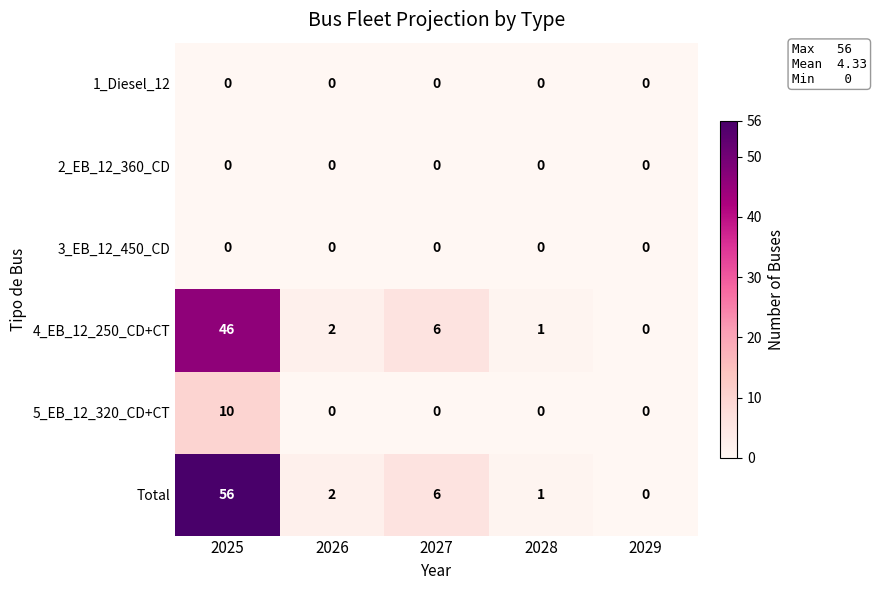

At which label is 4_EB_12_250_CD+CT closest to 23?

2027